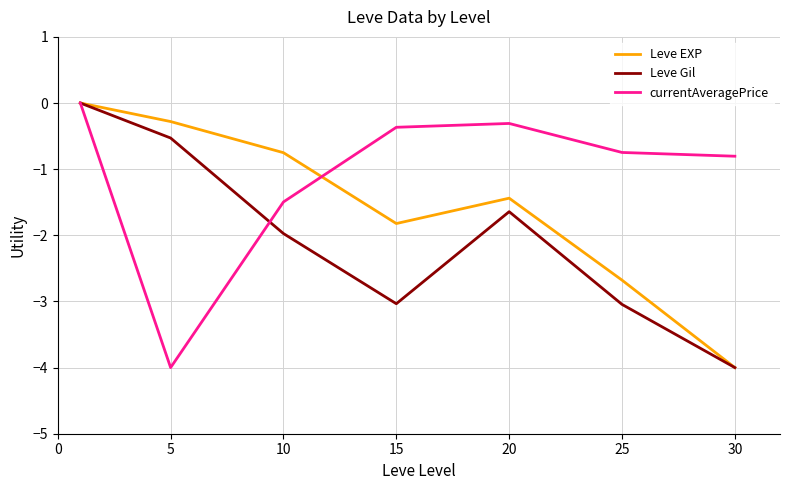

Which series has the largest total across all categories?

currentAveragePrice